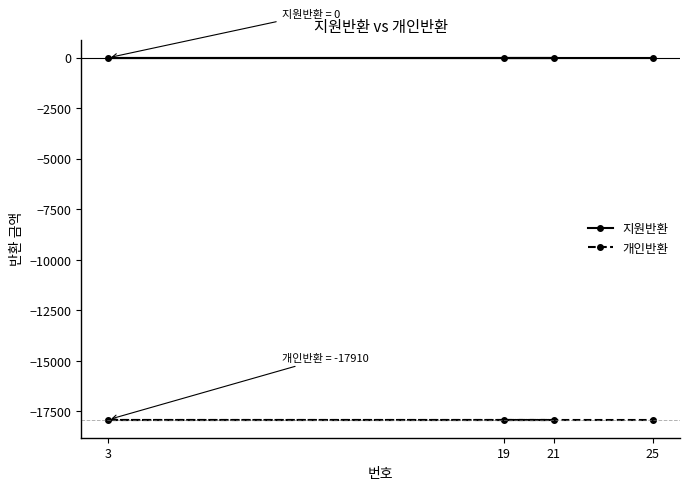

Rank the categories by 지원반환 value from lowest to highest.

19, 21, 3, 25